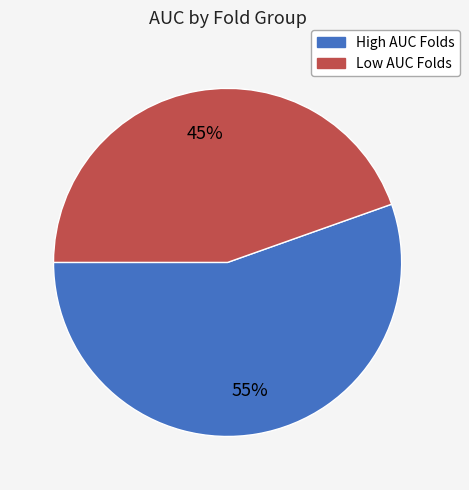

To the nearest percent, what is the average slice percentage?

50%